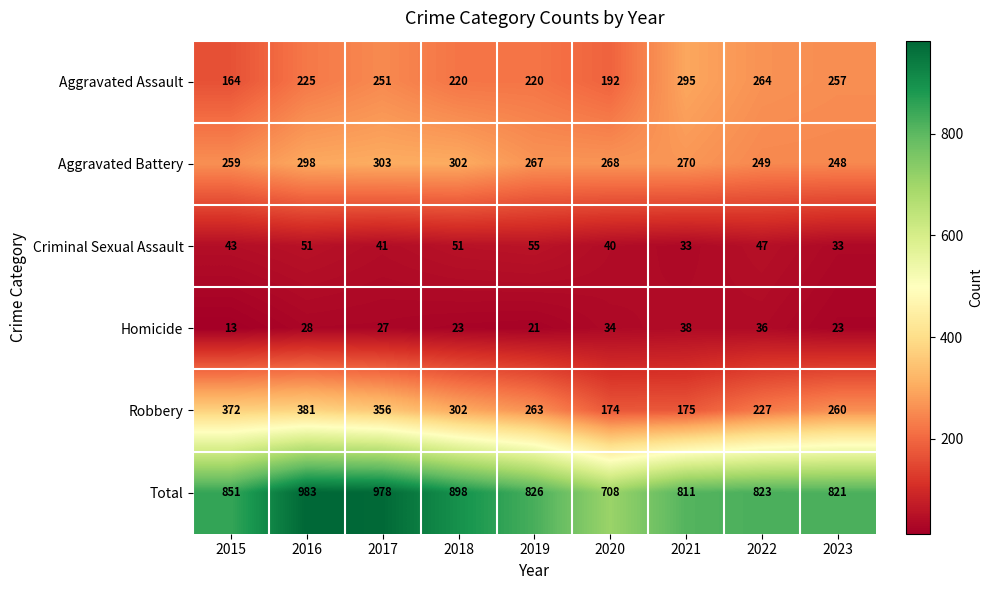

How many distinct data groups are displayed?

6